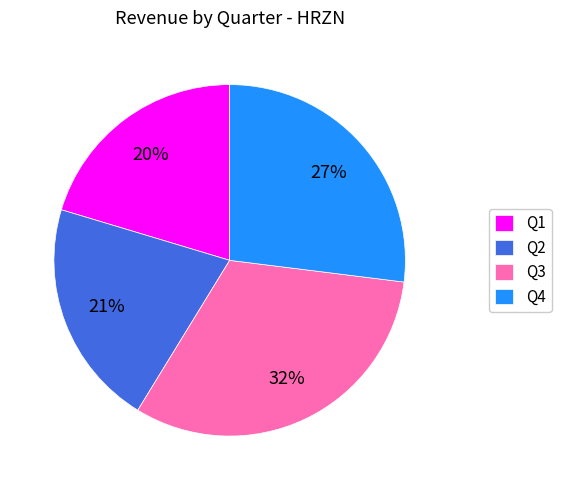

Is it true that Q4 is 27% of the pie?

True